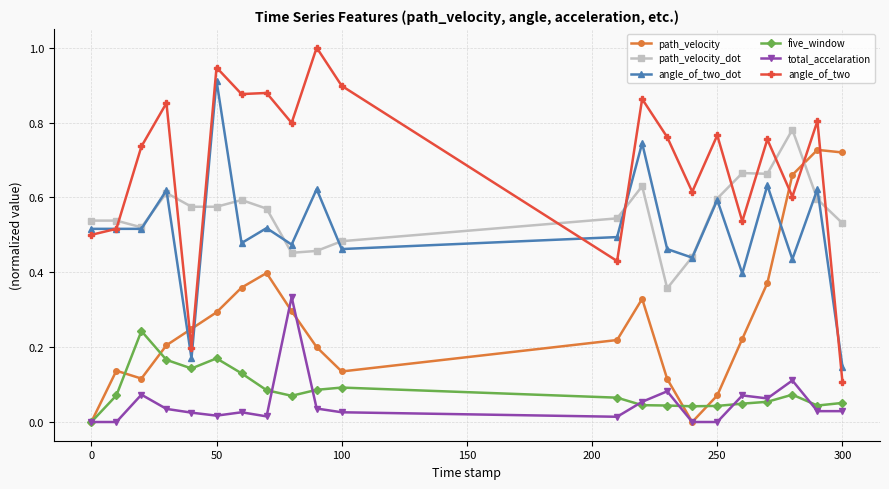

Count the number of data series in this chart.

6